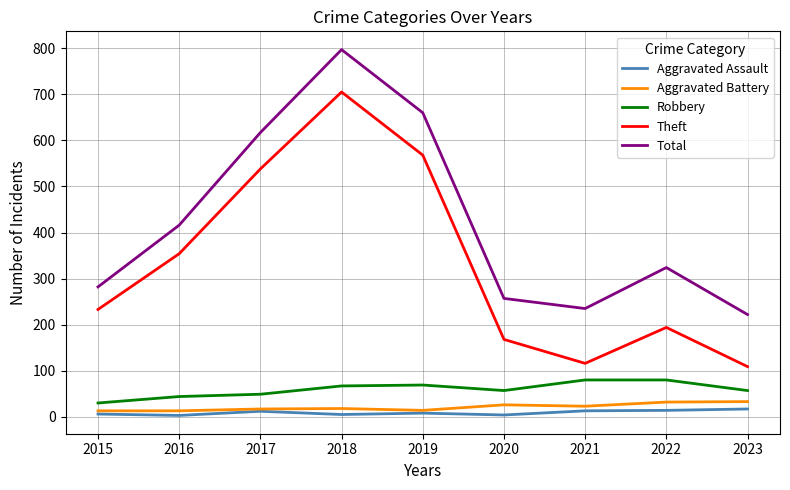

What is the difference between the Theft values at 2016 and 2020?

186